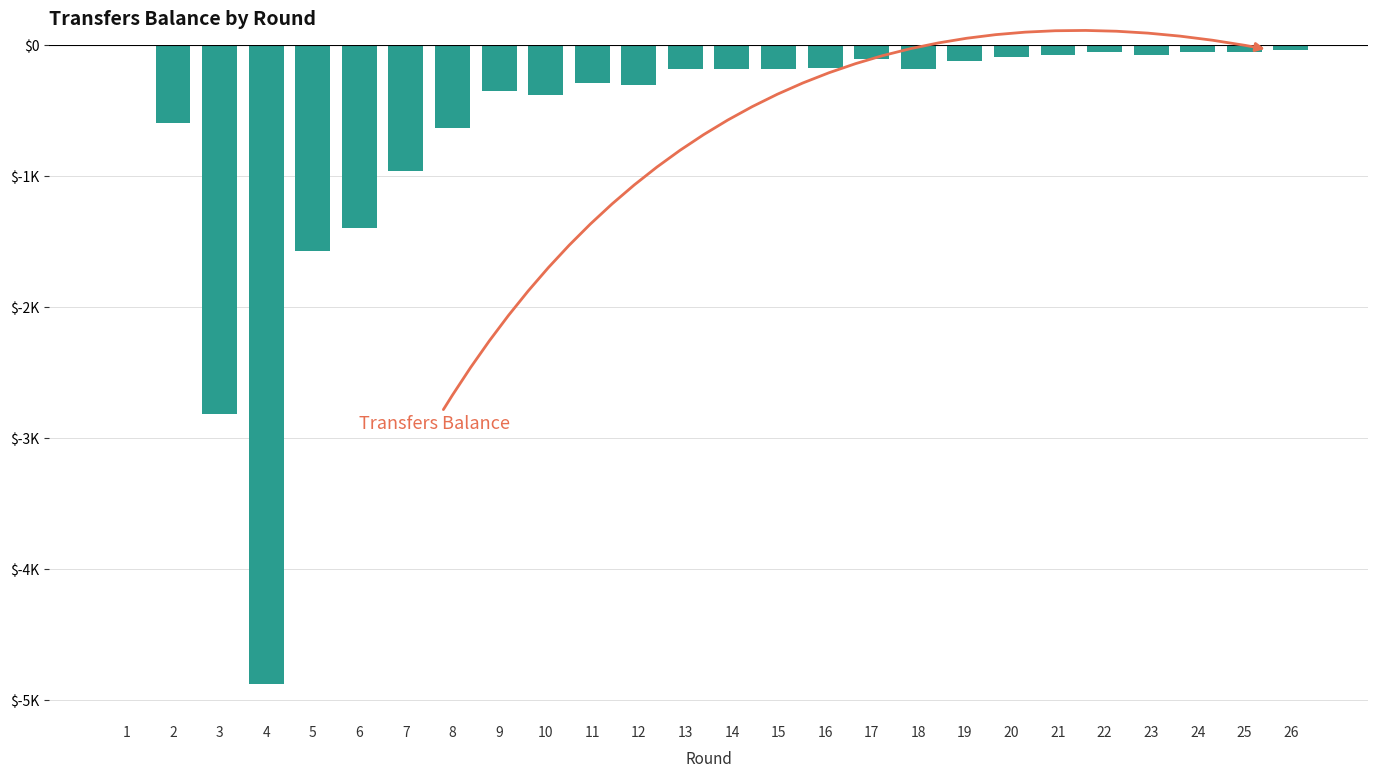

Which category has the highest value across all series?

1